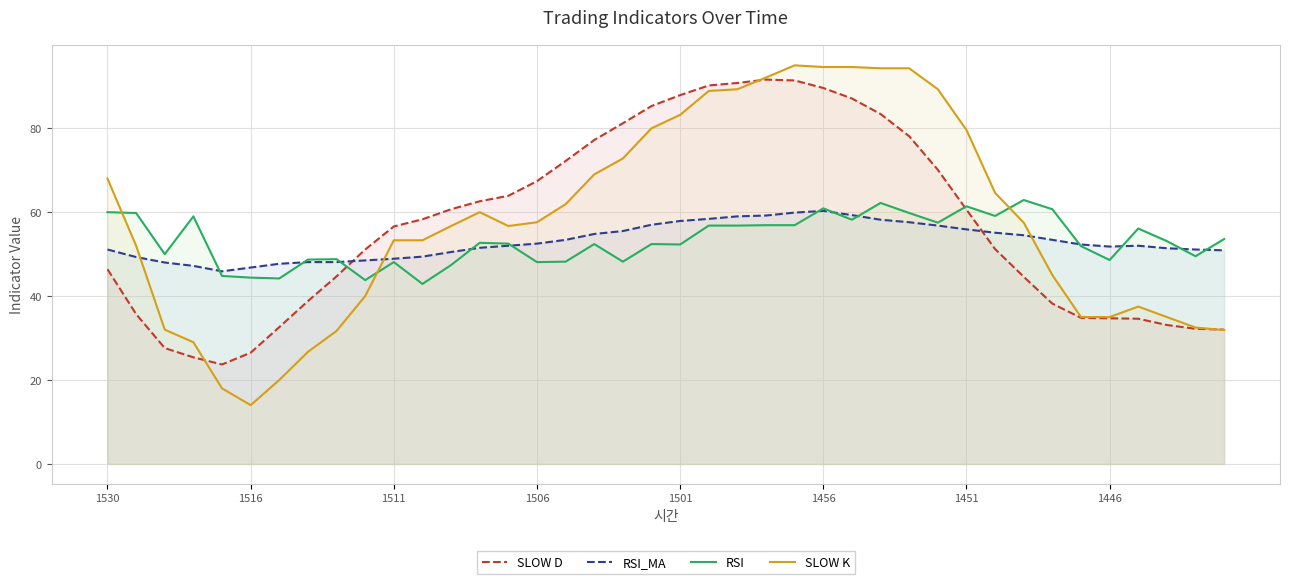

Which category has the lowest value across all series?

1516